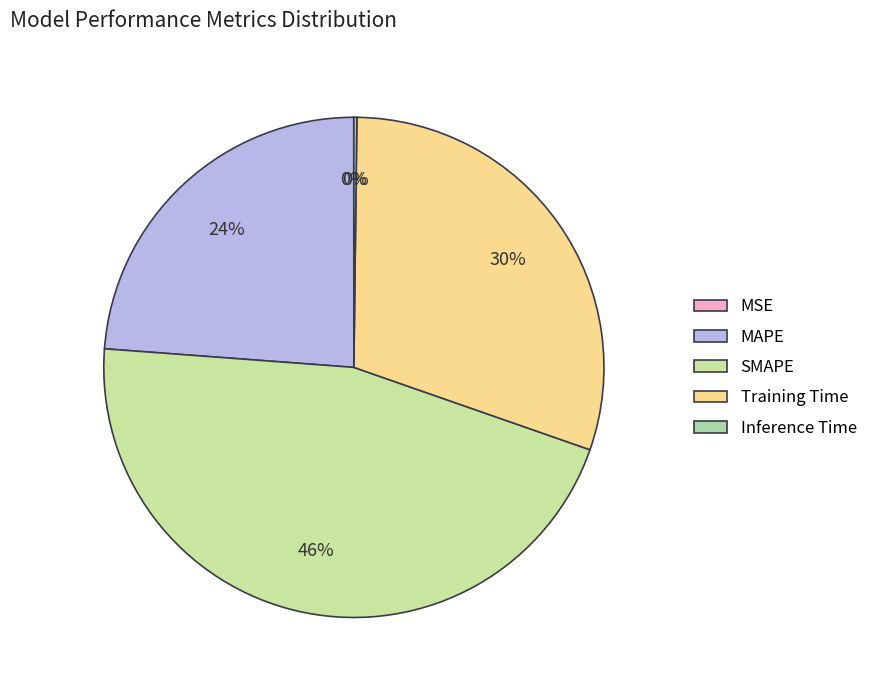

Does Inference Time represent more than half of the total?

No